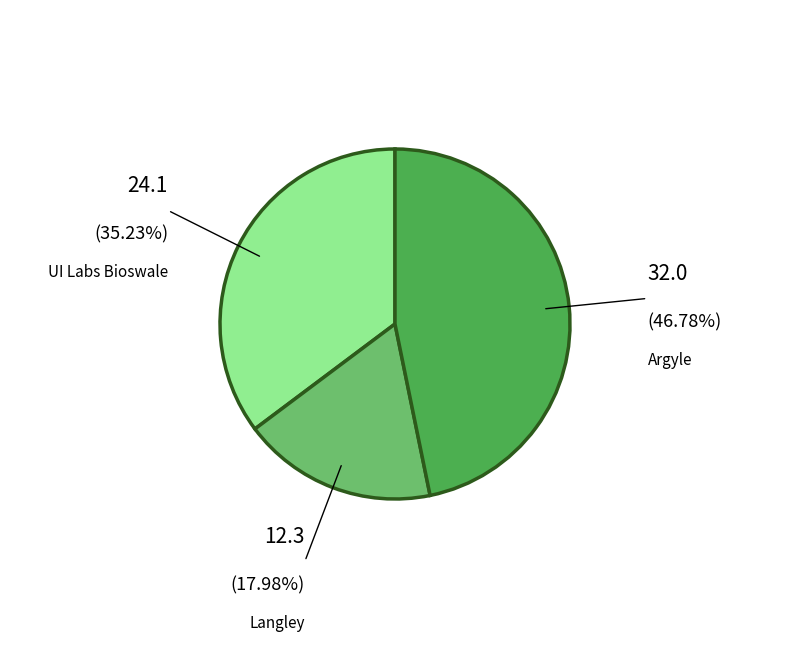

Does any single category account for the majority?

No